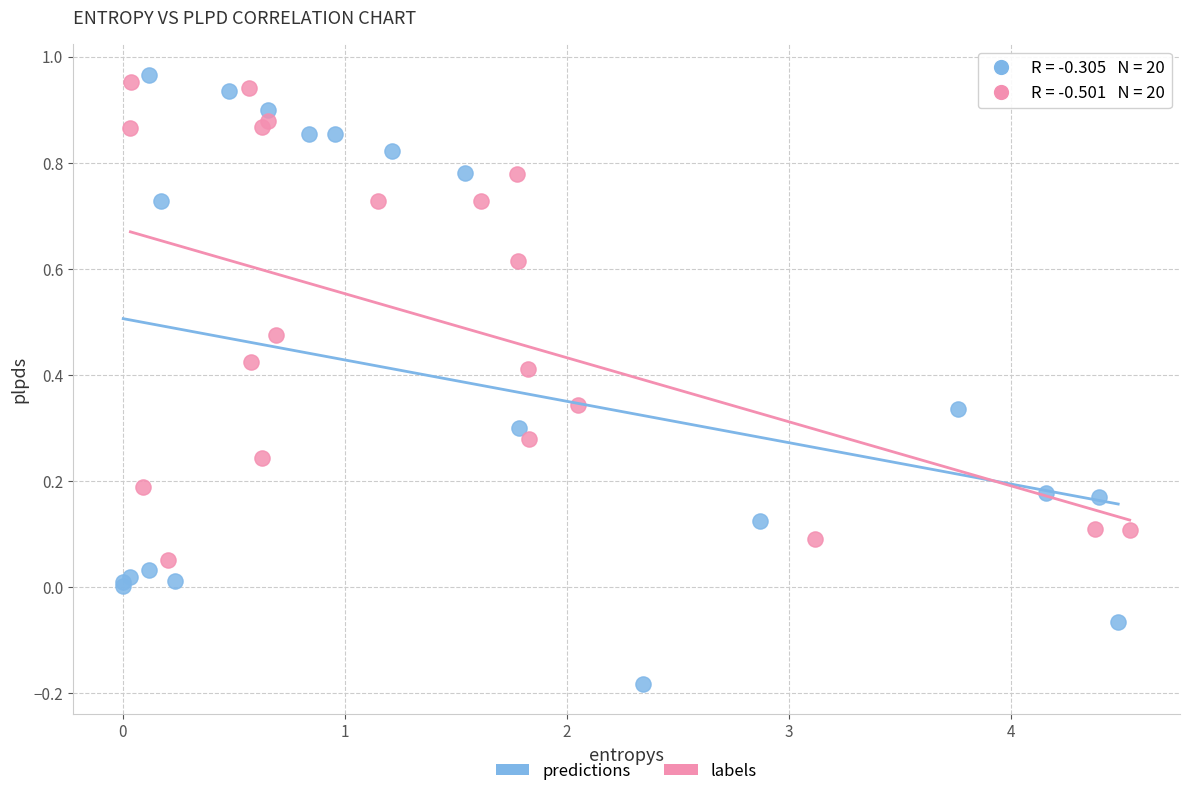

Which series contains the lowest Y value?

predictions